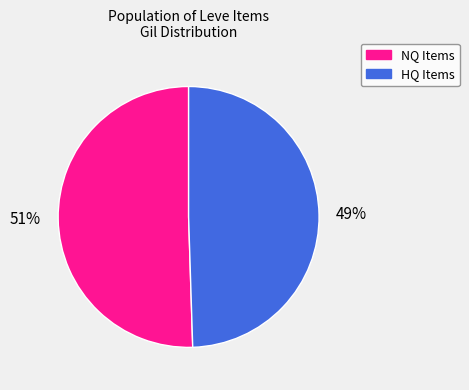

How many segments does this pie chart have?

2